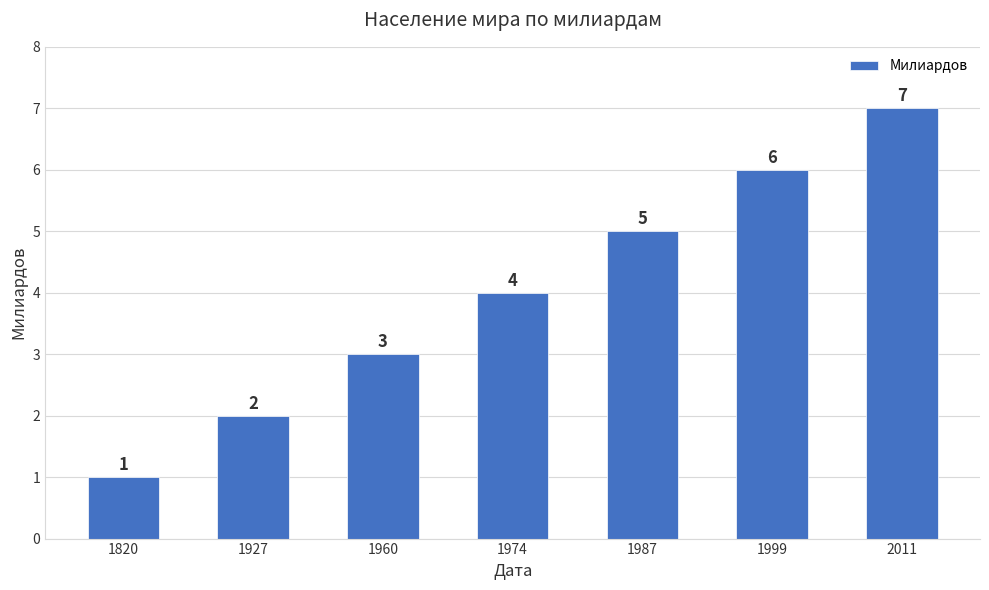

What is the change in value from 1820 to 1927?

+1